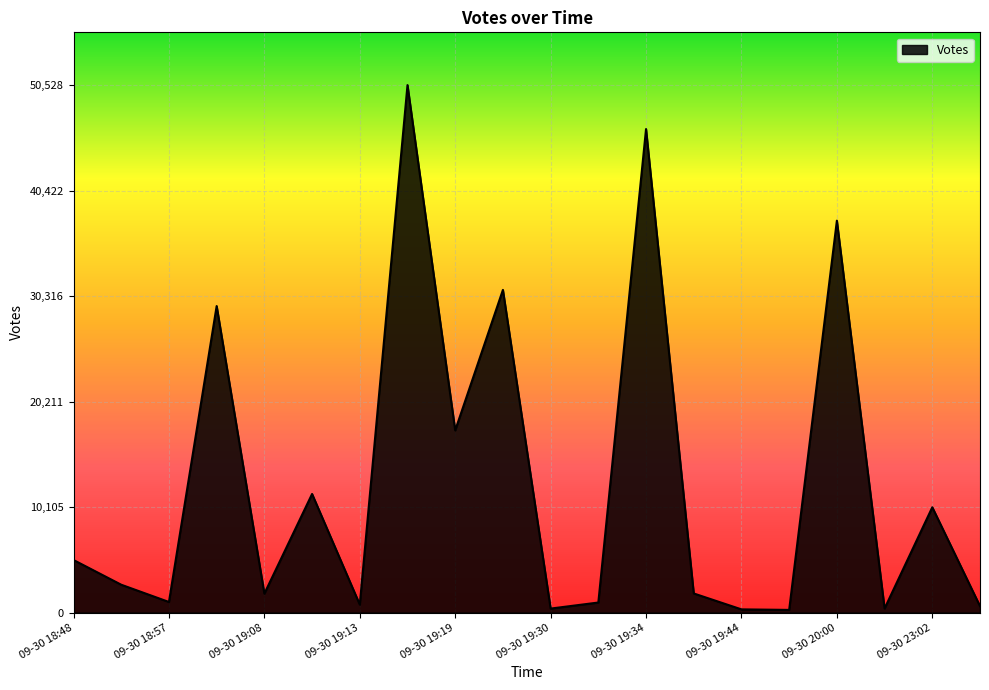

What is the greatest value displayed?

50528